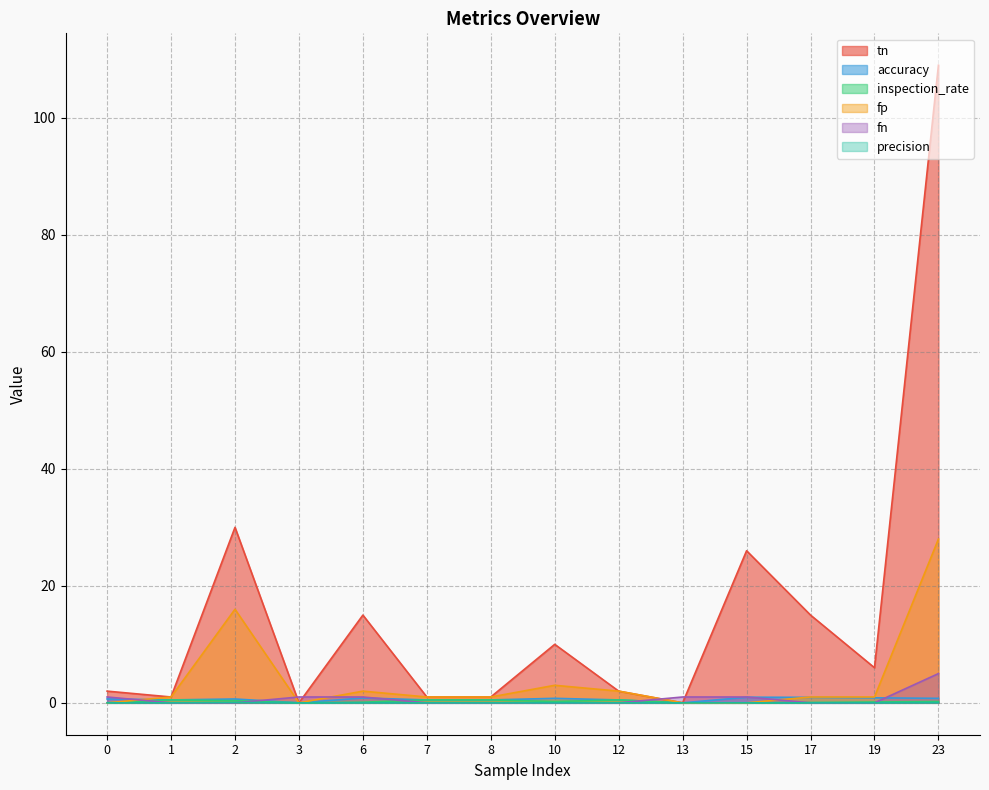

What are all the series names shown in the legend?

tn, accuracy, inspection_rate, fp, fn, precision